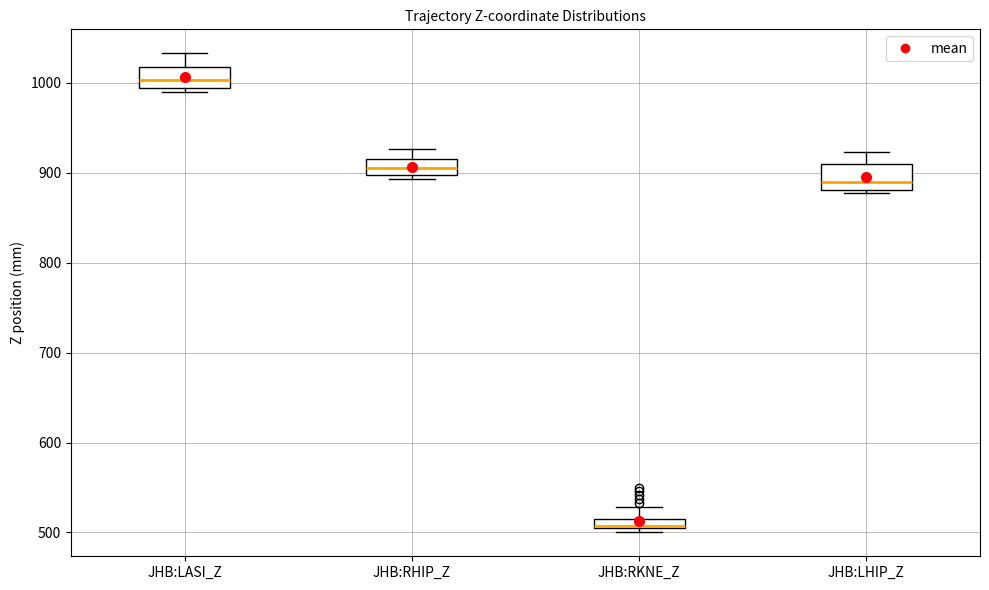

Where is the lower edge of the box for JHB:RHIP_Z on the y-axis? The values are not printed on the chart, so give them approximately, as read against the axis.

900